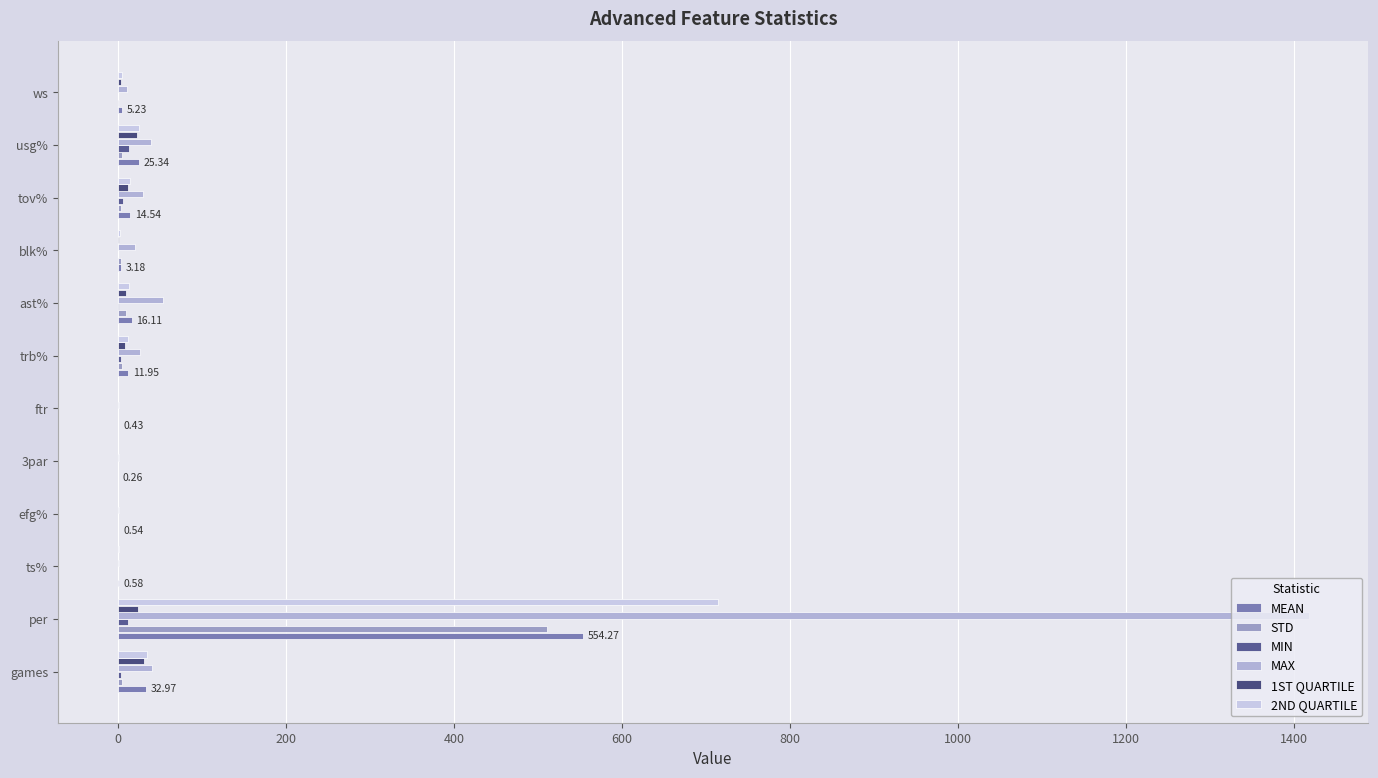

Which series has the largest total across all categories?

MAX